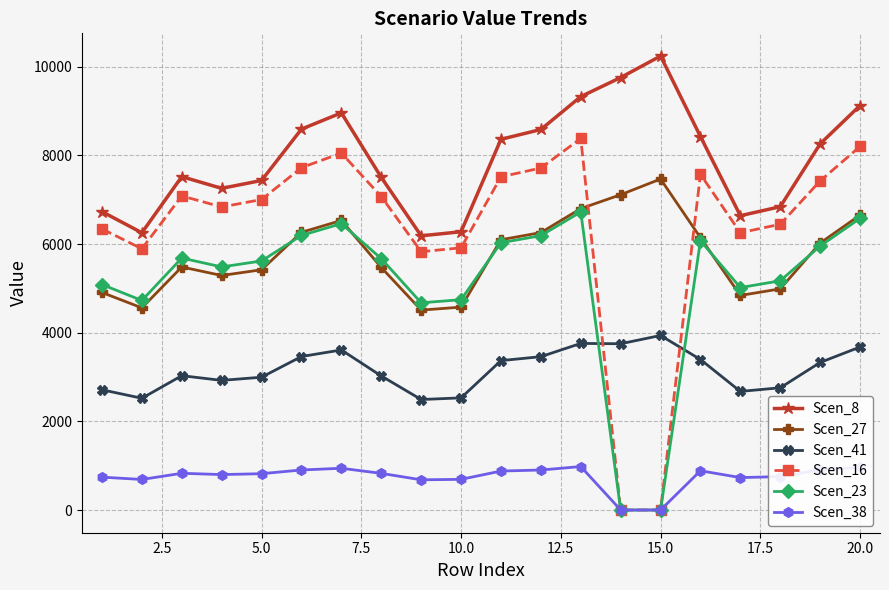

True or false: Scen_8 and Scen_16 cross at least once.

False